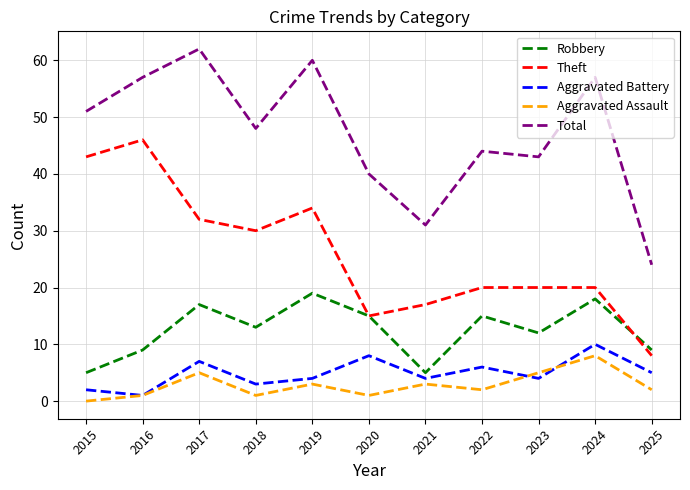

Reading right to left, extract all data points from this chart.

Robbery: 2025=9	2024=18	2023=12	2022=15	2021=5	2020=15	2019=19	2018=13	2017=17	2016=9	2015=5
Theft: 2025=8	2024=20	2023=20	2022=20	2021=17	2020=15	2019=34	2018=30	2017=32	2016=46	2015=43
Aggravated Battery: 2025=5	2024=10	2023=4	2022=6	2021=4	2020=8	2019=4	2018=3	2017=7	2016=1	2015=2
Aggravated Assault: 2025=2	2024=8	2023=5	2022=2	2021=3	2020=1	2019=3	2018=1	2017=5	2016=1	2015=0
Total: 2025=24	2024=57	2023=43	2022=44	2021=31	2020=40	2019=60	2018=48	2017=62	2016=57	2015=51